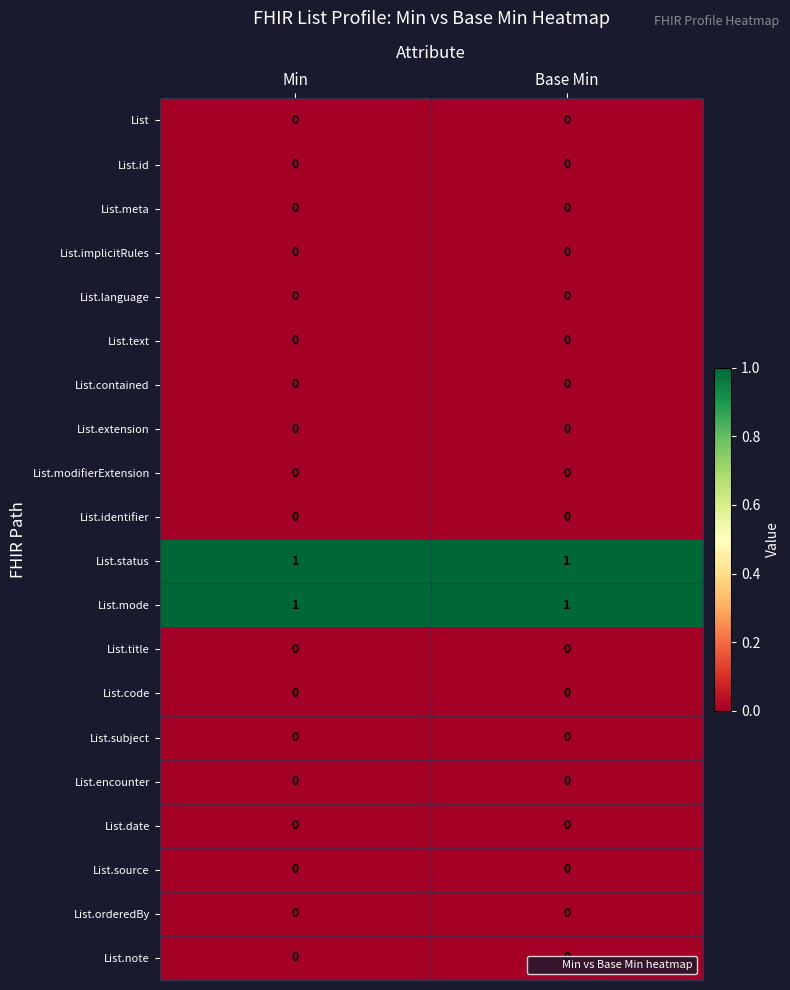

The value of List.contained at Min is 0. True or false?

True